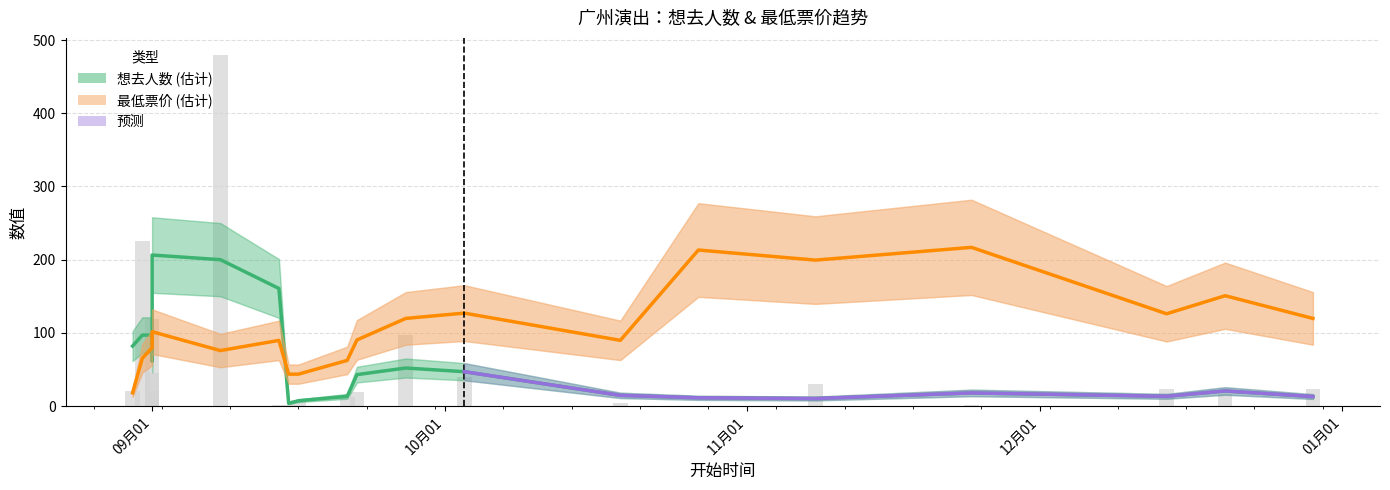

Rank the categories by value from lowest to highest.

2024-10-27, 2024-09-15, 2024-11-24, 2024-09-14, 2024-10-19, 2024-09-16, 2024-09-21, 2024-12-20, 2024-09-22, 2024-08-30, 2024-09-01, 2024-12-14, 2024-12-29, 2024-11-08, 2024-10-03, 2024-09-01, 2024-09-27, 2024-09-01, 2024-08-31, 2024-09-08